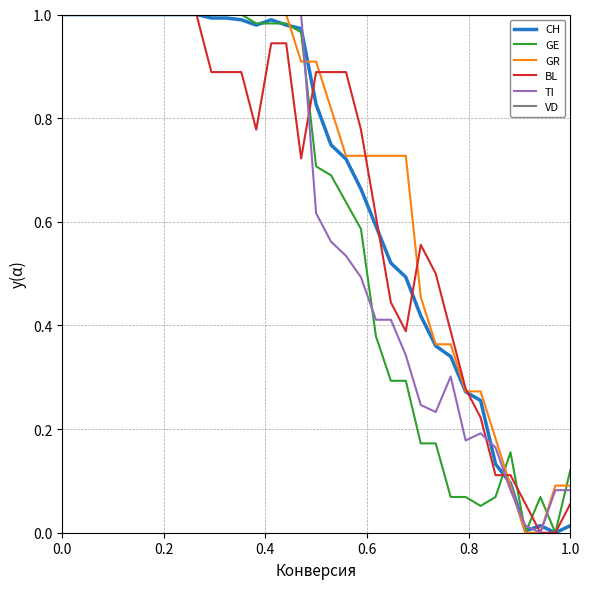

Which series has the largest total across all categories?

VD